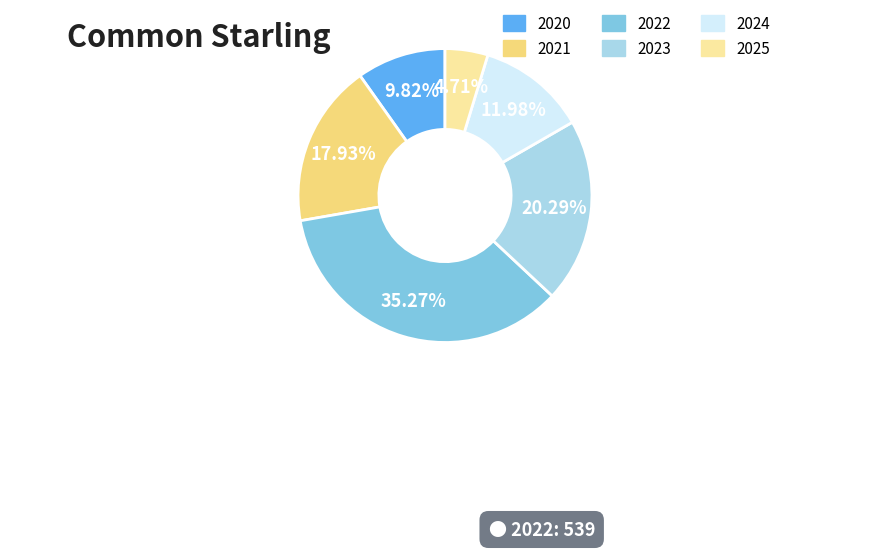

Between 2024 and 2020, which is larger?

2024